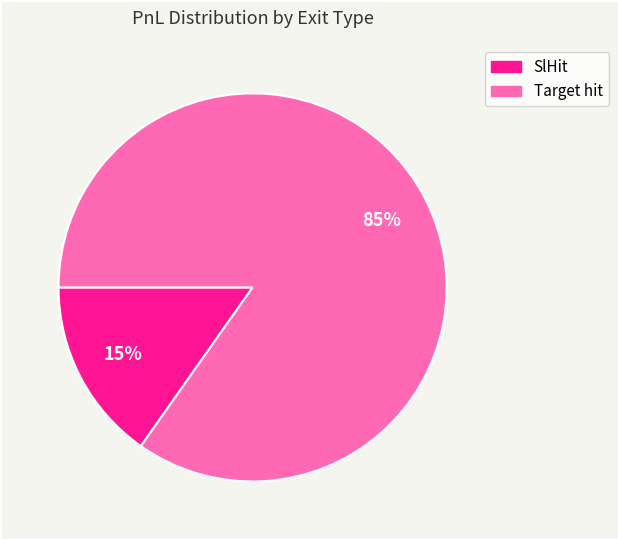

To the nearest percent, what portion does Target hit represent?

85%